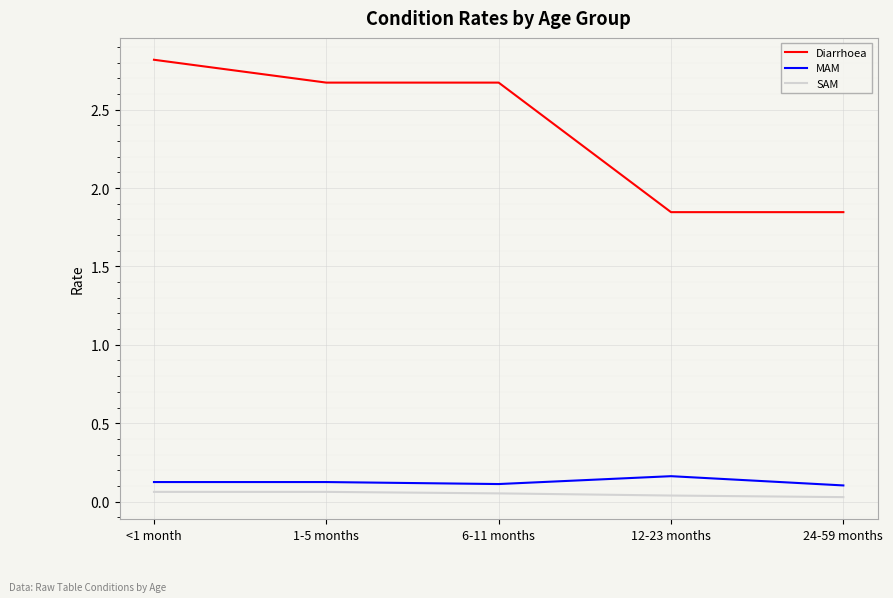

At 12-23 months, list the series in order from largest to smallest.

Diarrhoea, MAM, SAM